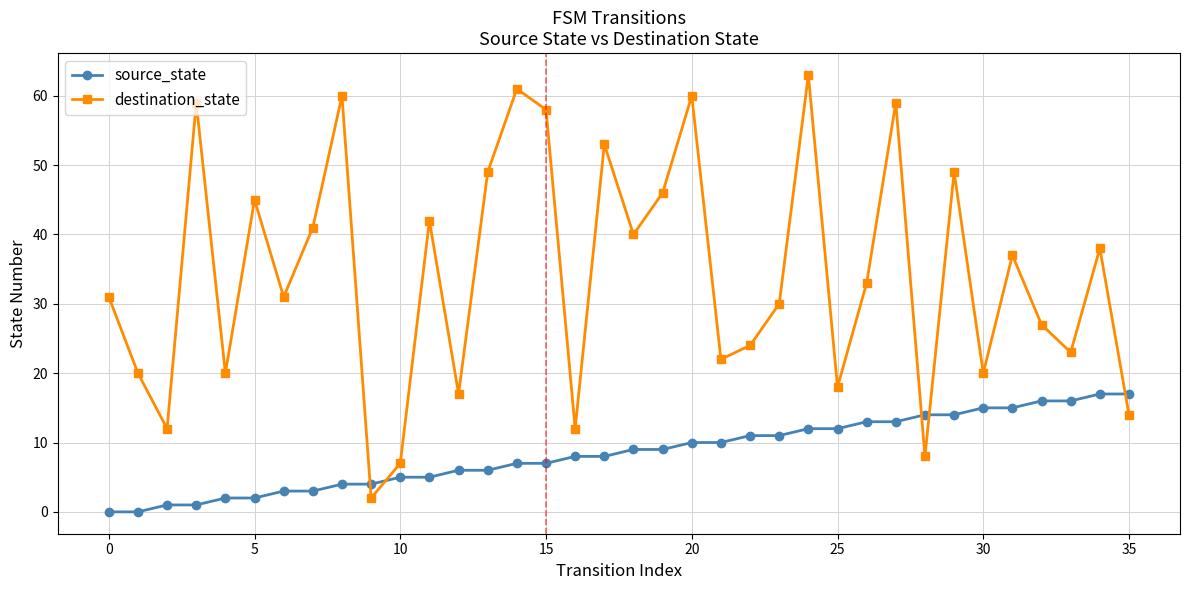

How many lines are shown in the chart?

2